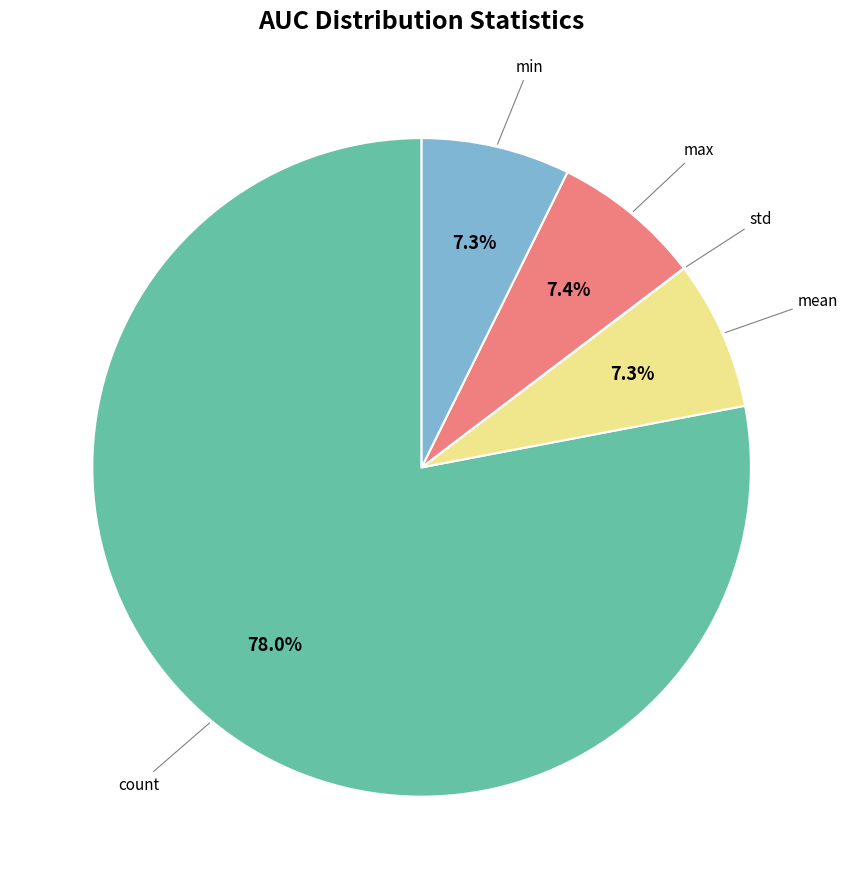

Is there a majority slice in this chart?

Yes